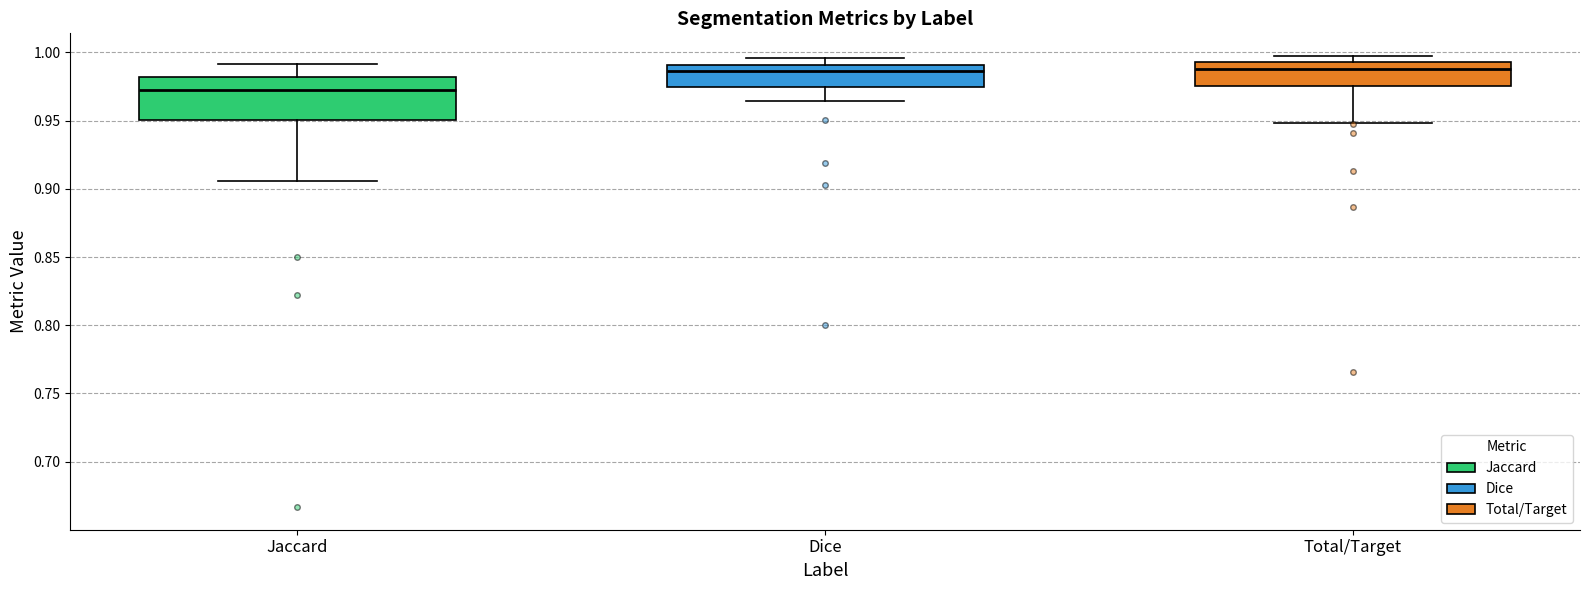

Reading left to right, read every box against the y-axis: the position of its median line, the range the box covers, and the ends of its whiskers. The values are not printed on the chart, so give them approximately, as read against the axis.

Jaccard: median 0.975, box 0.950 to 0.980, whiskers 0.905 to 0.990
Dice: median 0.985, box 0.975 to 0.990, whiskers 0.965 to 0.995
Total/Target: median 0.990, box 0.975 to 0.995, whiskers 0.950 to 0.995 (just above the box's upper edge)